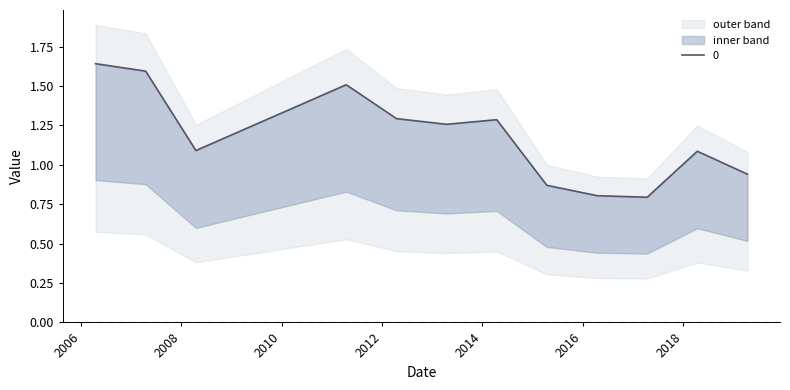

How many lines are shown in the chart?

1